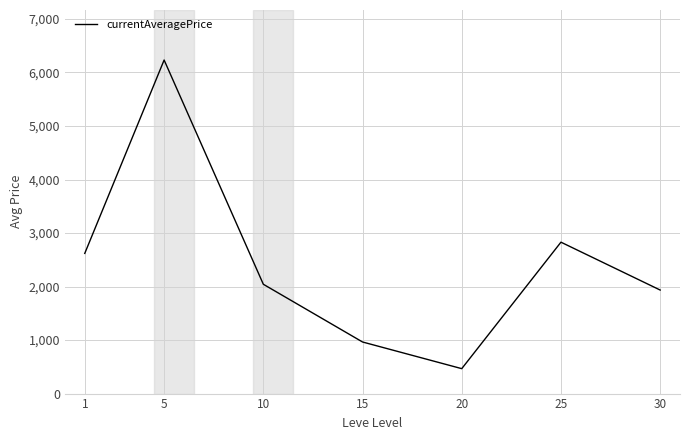

At which category does the data reach its first local valley?

20